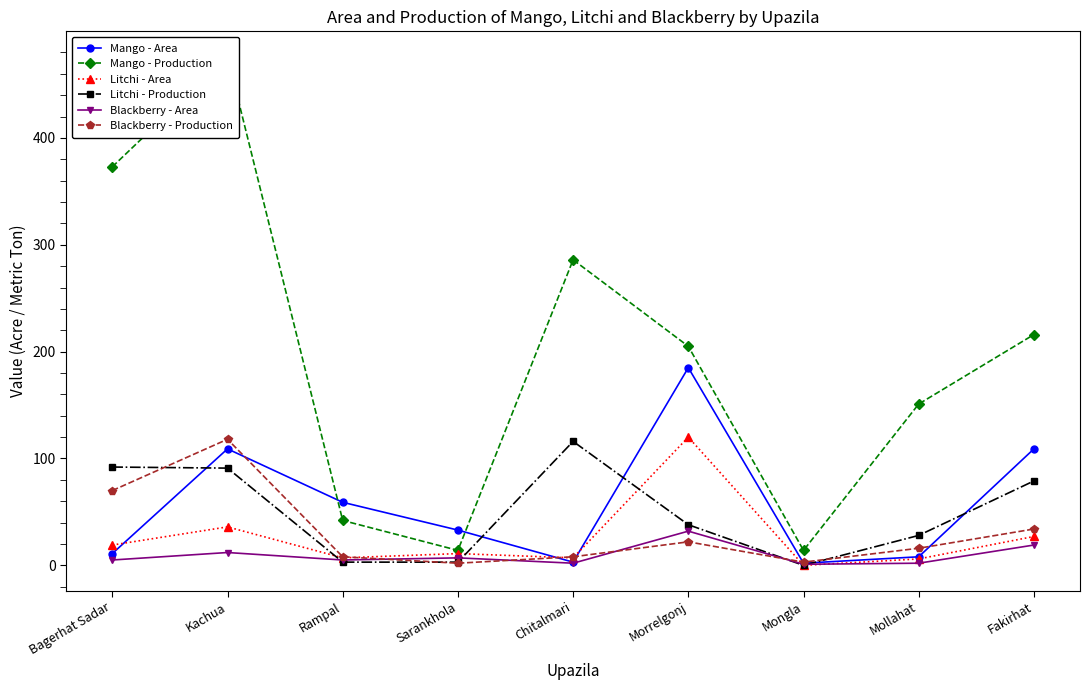

At which category is the sum across all series the highest?

Kachua